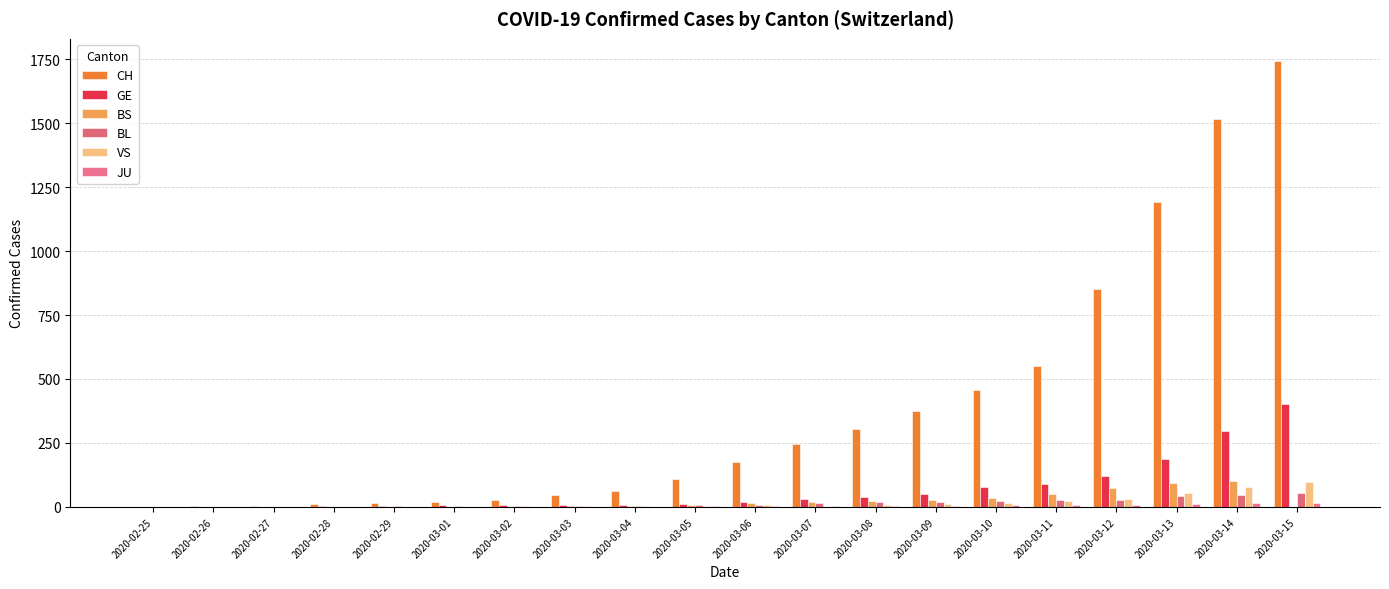

Count the number of categories in the chart.

20